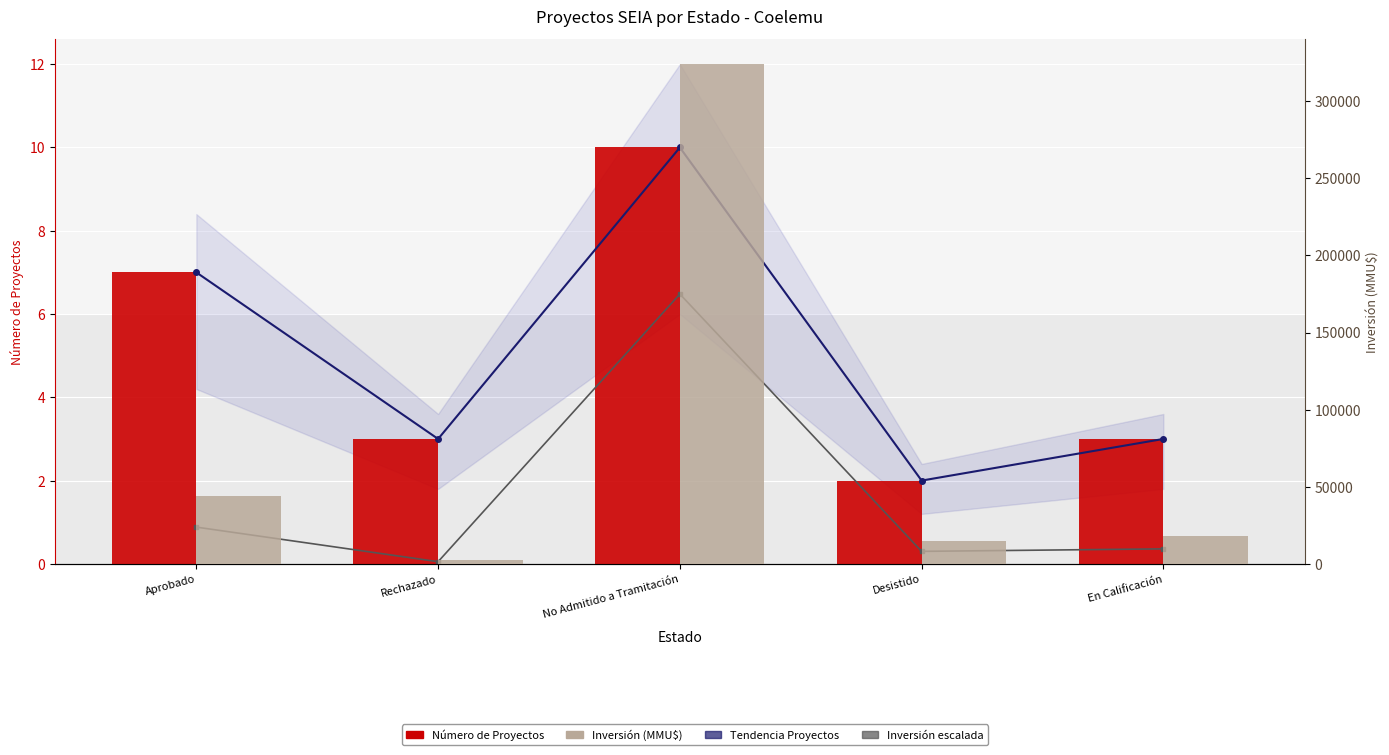

What is the sum of the Tendencia Proyectos values at No Admitido a Tramitación and Aprobado?

17.0